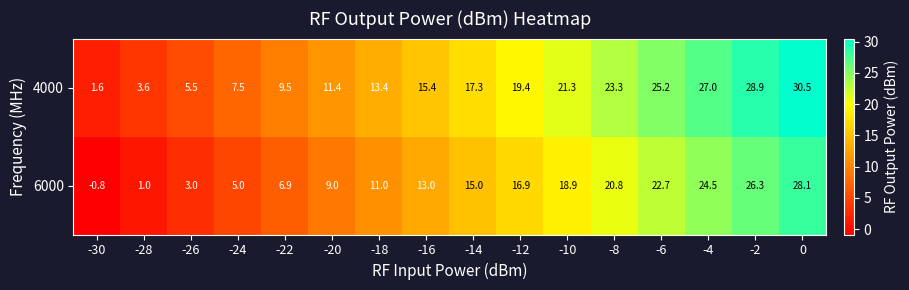

The 4000 series shows 10.6 at -14. True or false?

False